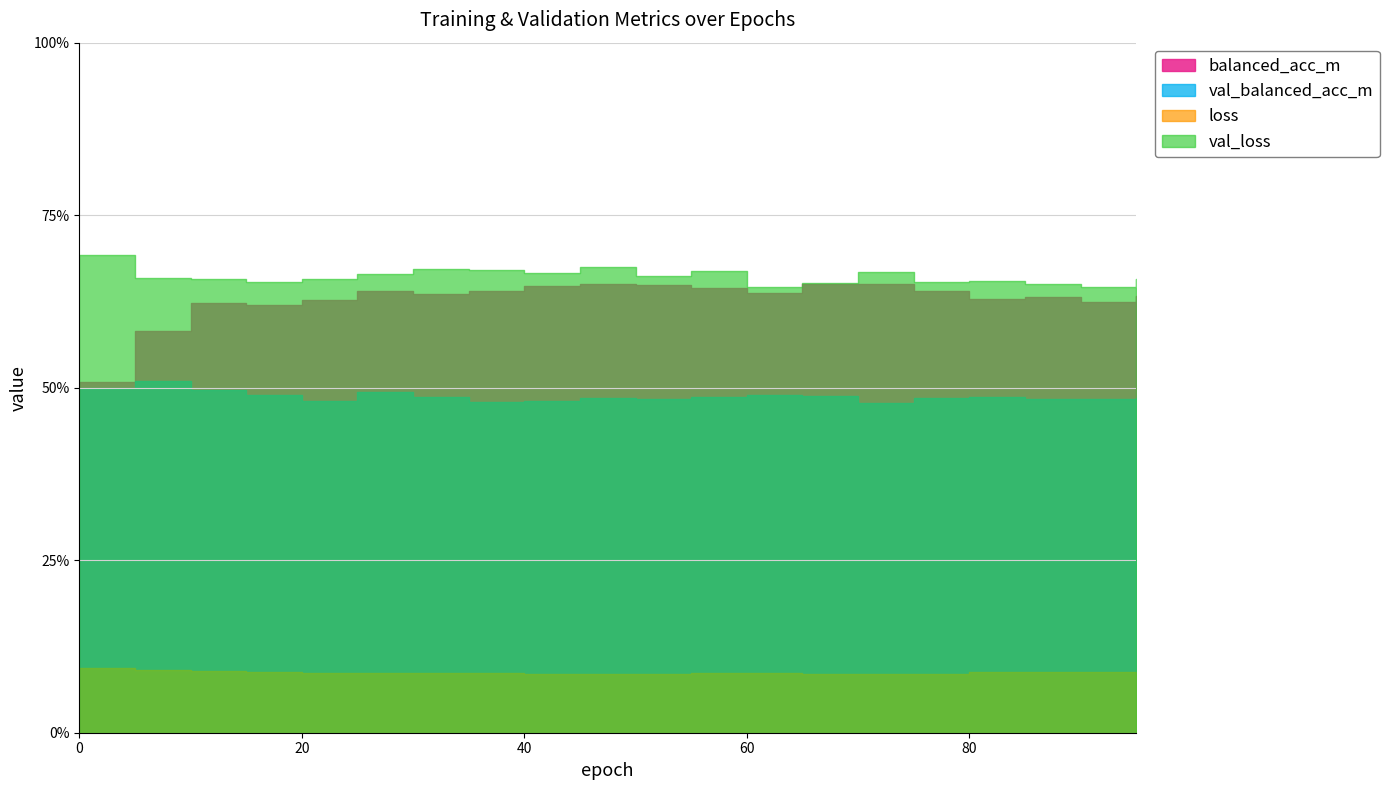

In val_loss, how many points are higher than both neighbors (excluding endpoints)?

5